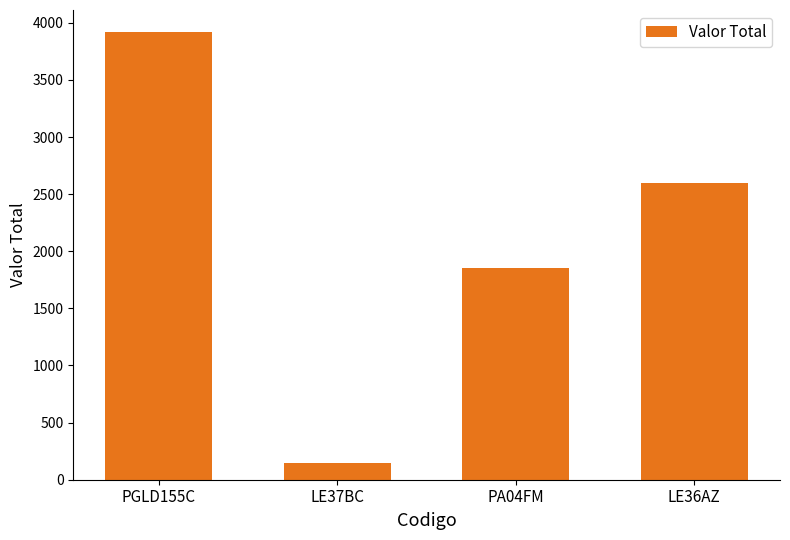

What is the label of the 4th bar from the right?

PGLD155C